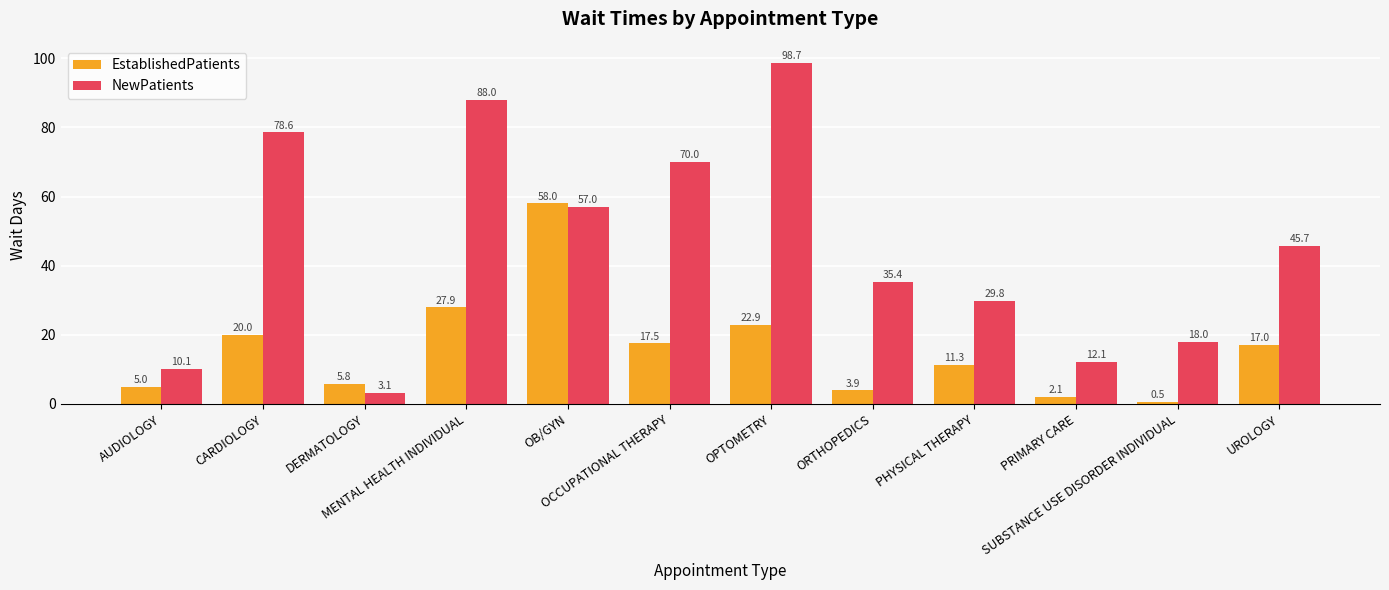

What is the label of the 6th bar from the right?

OPTOMETRY